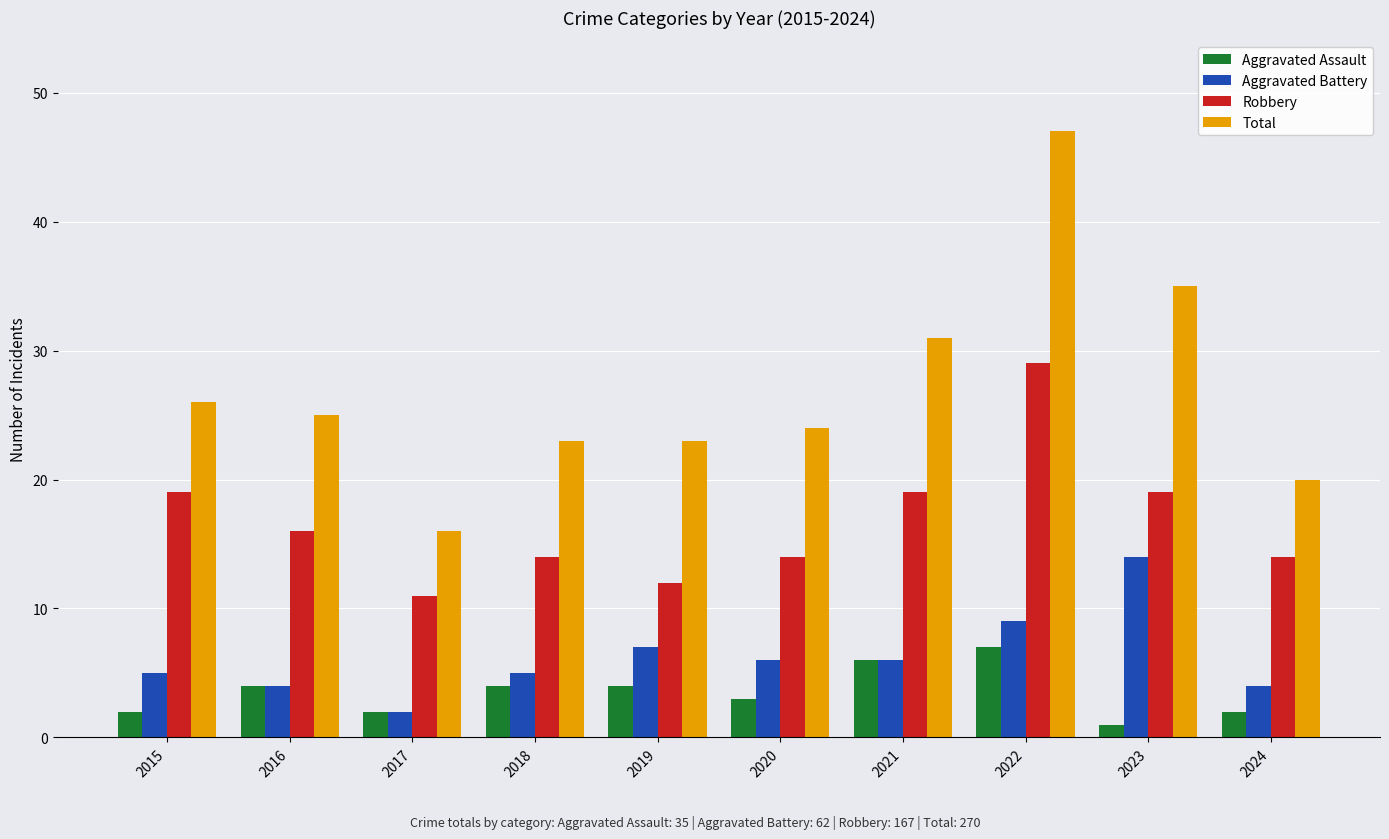

At which category is the sum across all series the highest?

2022